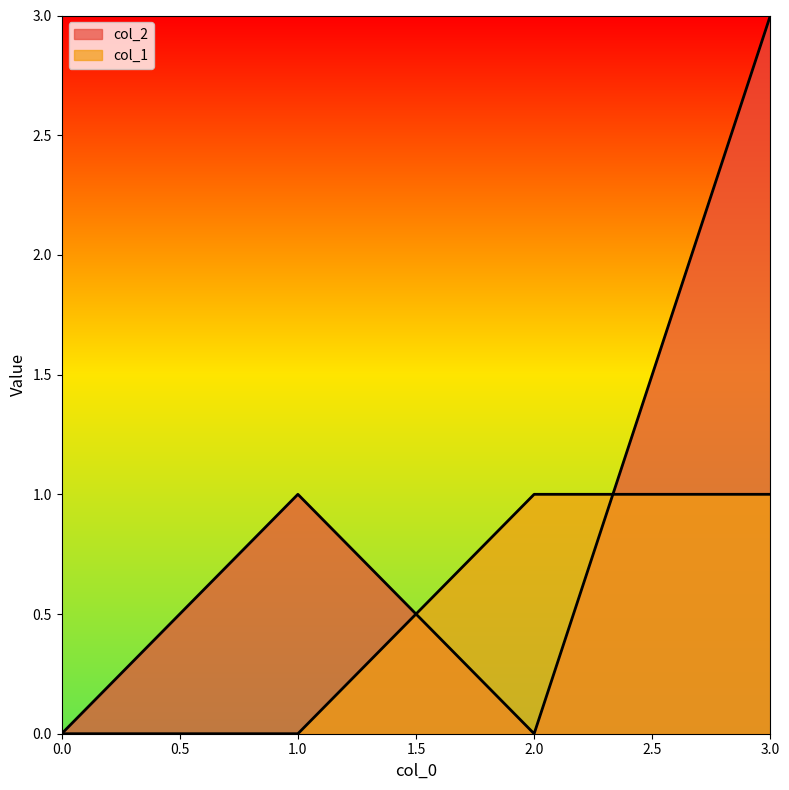

Does the chart display data point markers on the line(s)?

No